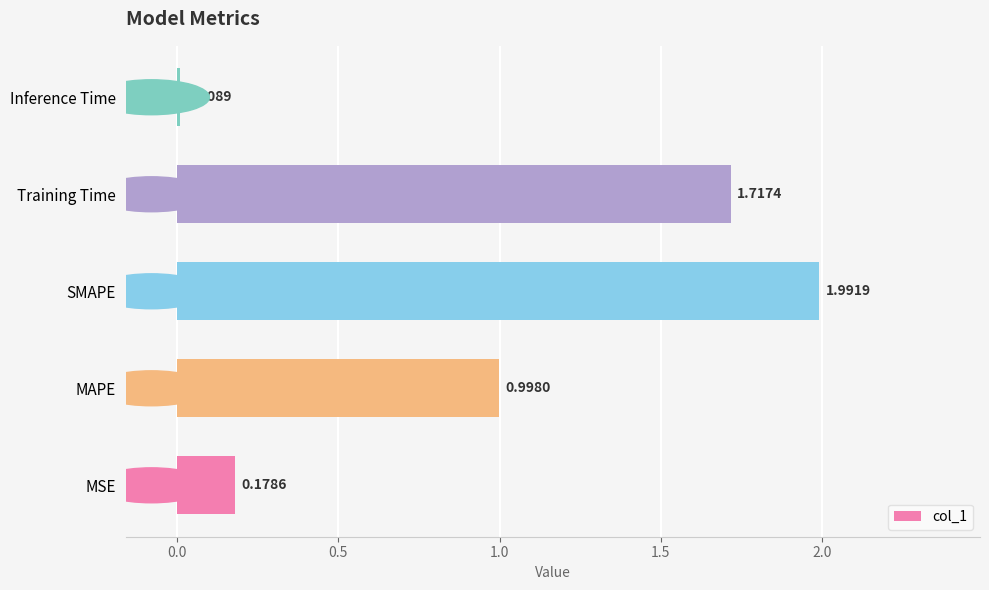

Between Training Time and SMAPE, which is larger?

SMAPE